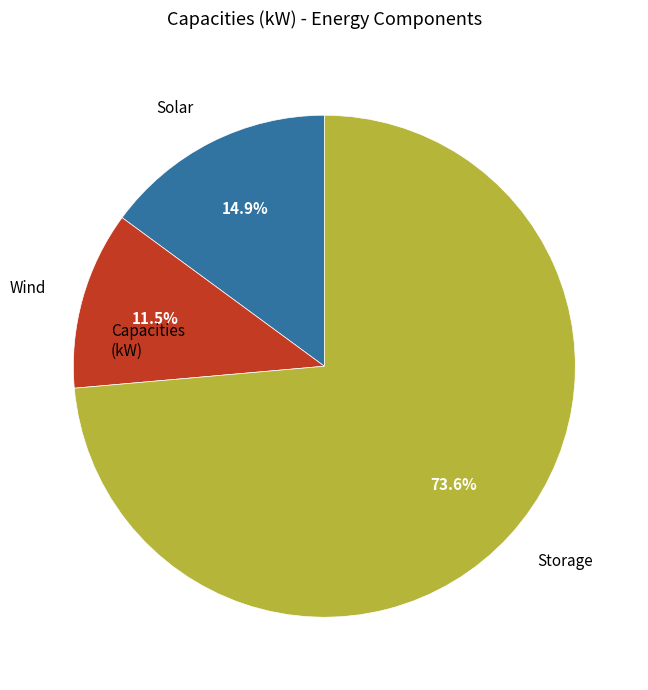

What portion of the pie excludes Storage?

26.4%